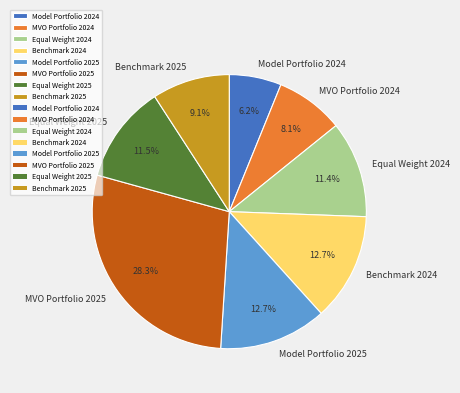

Do MVO Portfolio 2025 and Model Portfolio 2024 together represent more than half of the pie?

No